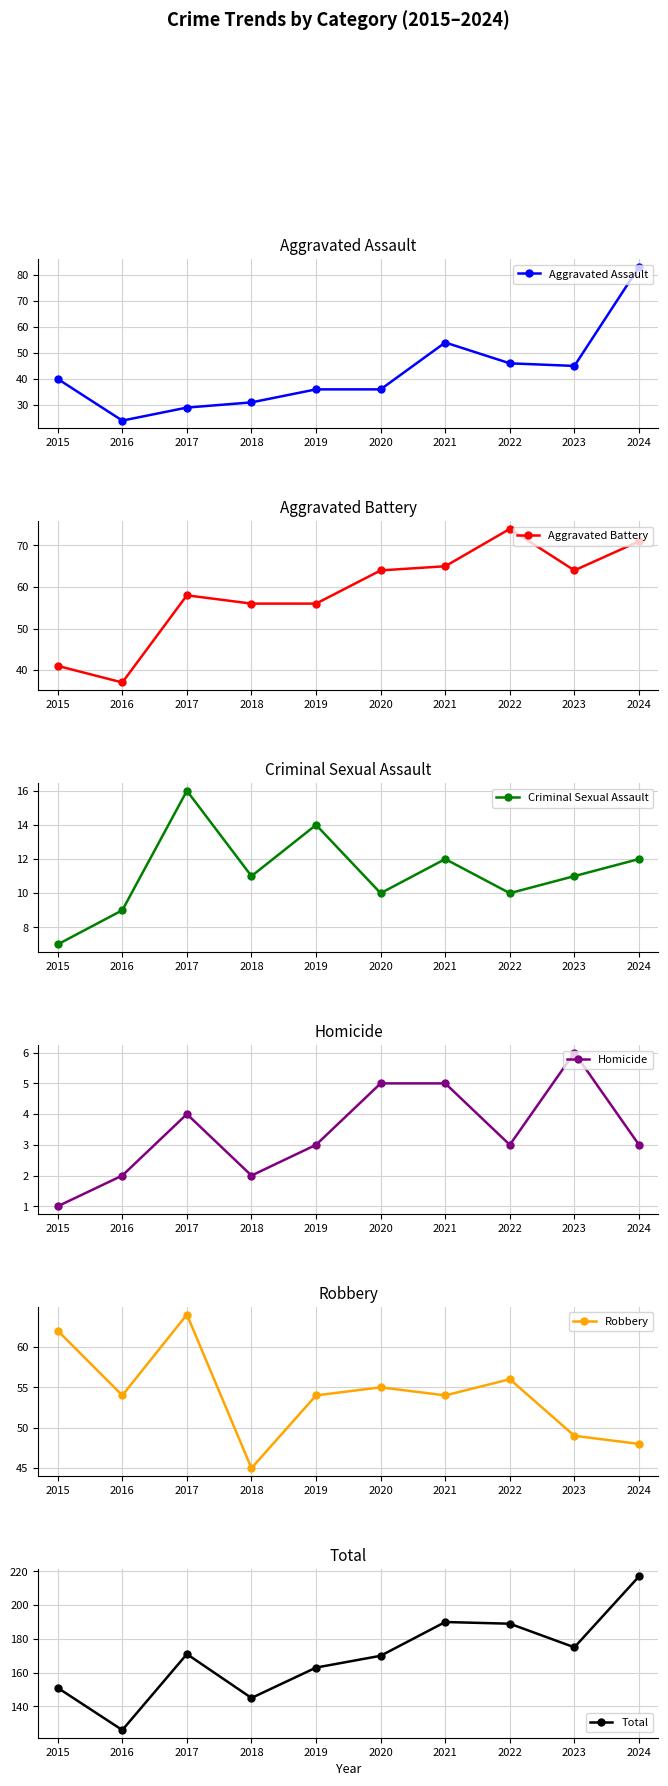

What is the maximum value shown in the chart?

217